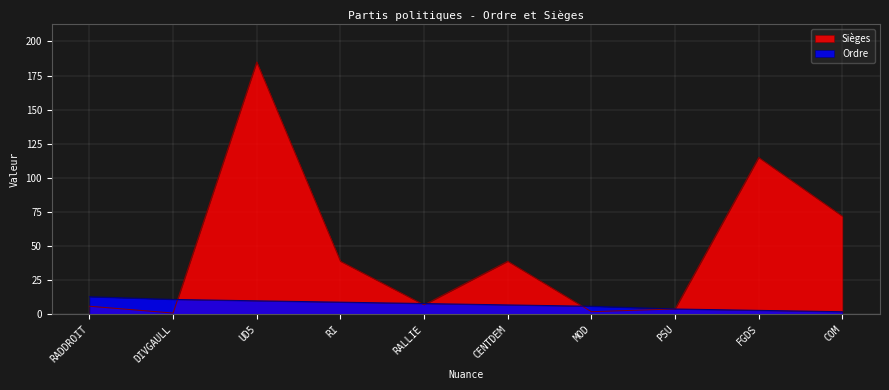

At which label does Sièges reach its peak?

UD5